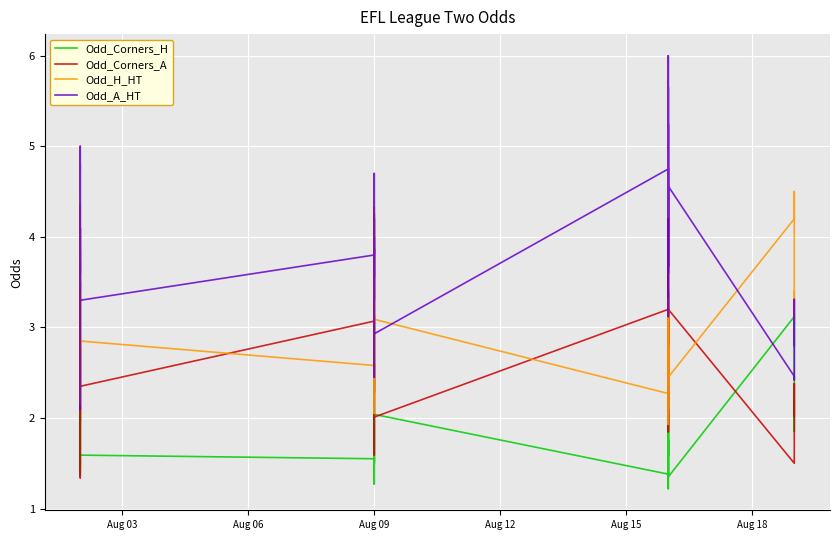

True or false: Odd_Corners_H and Odd_H_HT cross at least once.

False